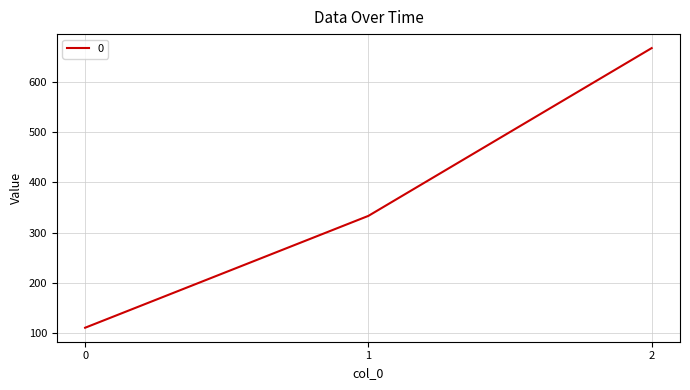

Which has a higher value, 2 or 1?

2